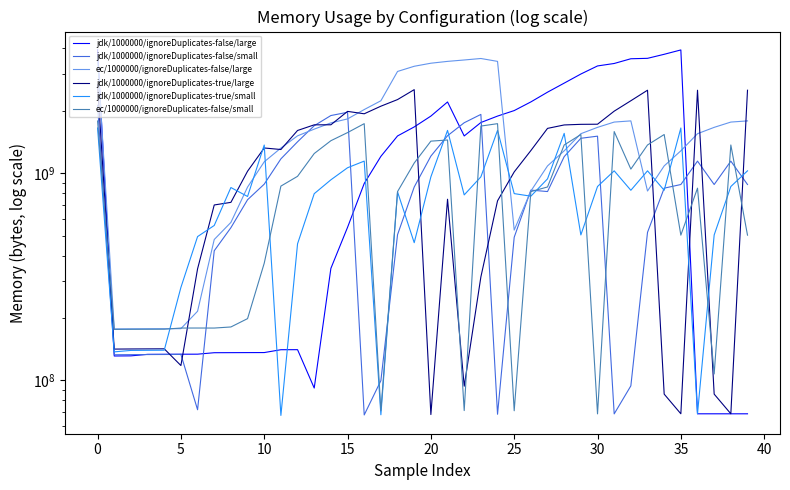

How many lines are shown in the chart?

6